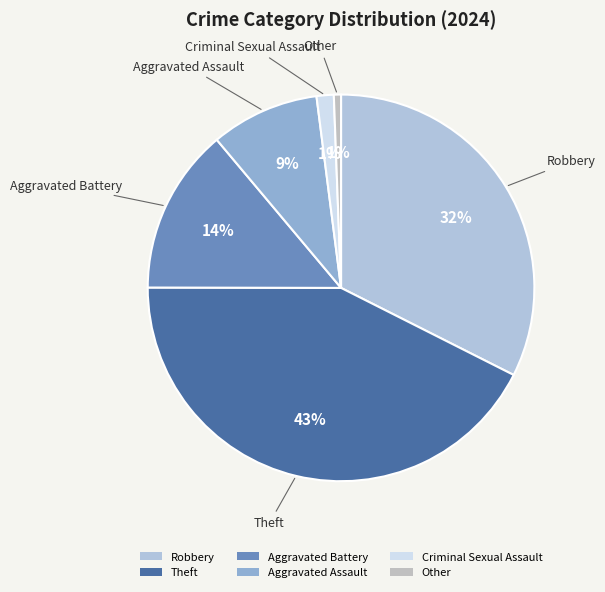

True or false: Theft accounts for 43% of the total.

True